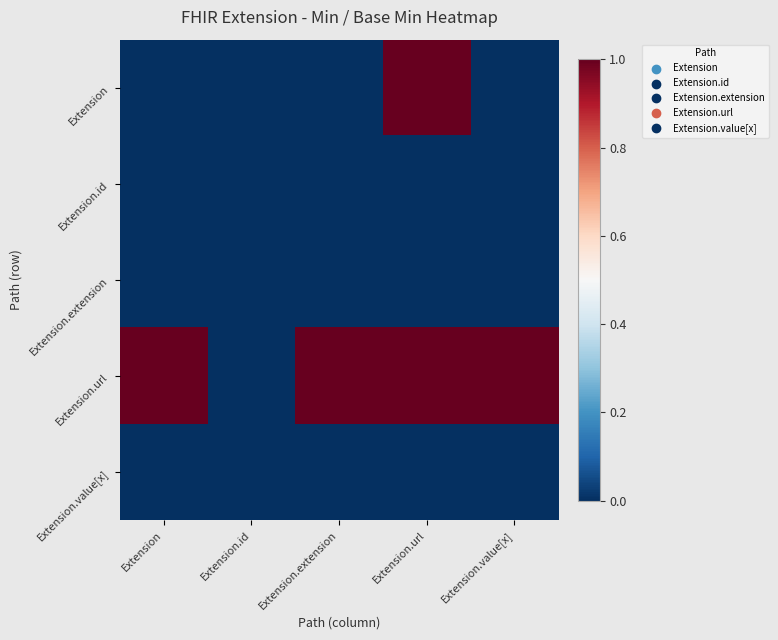

Reading right to left, extract all data points from this chart.

Extension: Extension.value[x]=0	Extension.url=1	Extension.extension=0	Extension.id=0	Extension=0
Extension.id: Extension.value[x]=0	Extension.url=0	Extension.extension=0	Extension.id=0	Extension=0
Extension.extension: Extension.value[x]=0	Extension.url=0	Extension.extension=0	Extension.id=0	Extension=0
Extension.url: Extension.value[x]=1	Extension.url=1	Extension.extension=1	Extension.id=0	Extension=1
Extension.value[x]: Extension.value[x]=0	Extension.url=0	Extension.extension=0	Extension.id=0	Extension=0